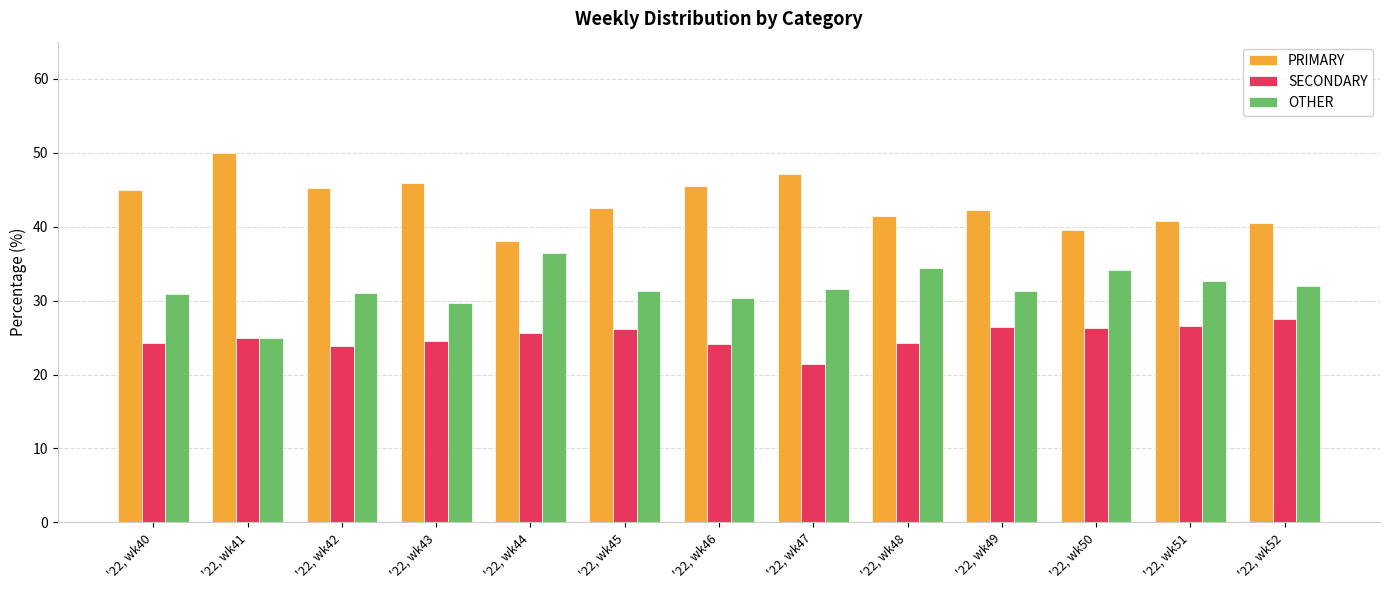

How many categories are shown in the chart?

13